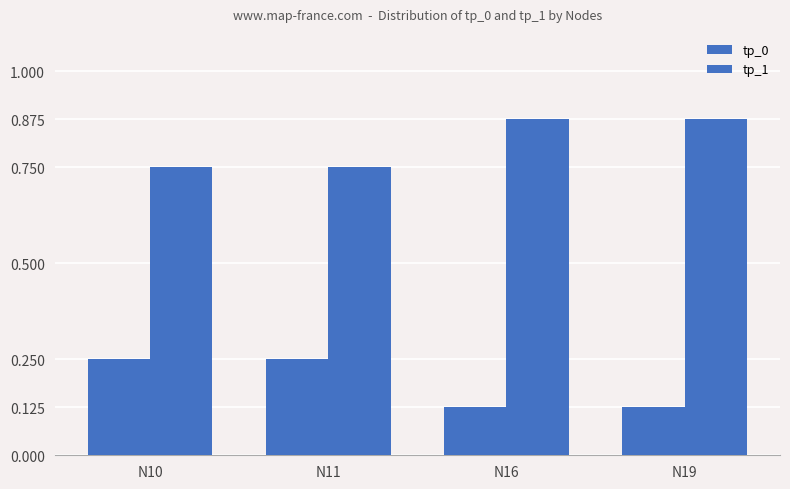

Rank the series by their average value, from highest to lowest.

tp_1, tp_0